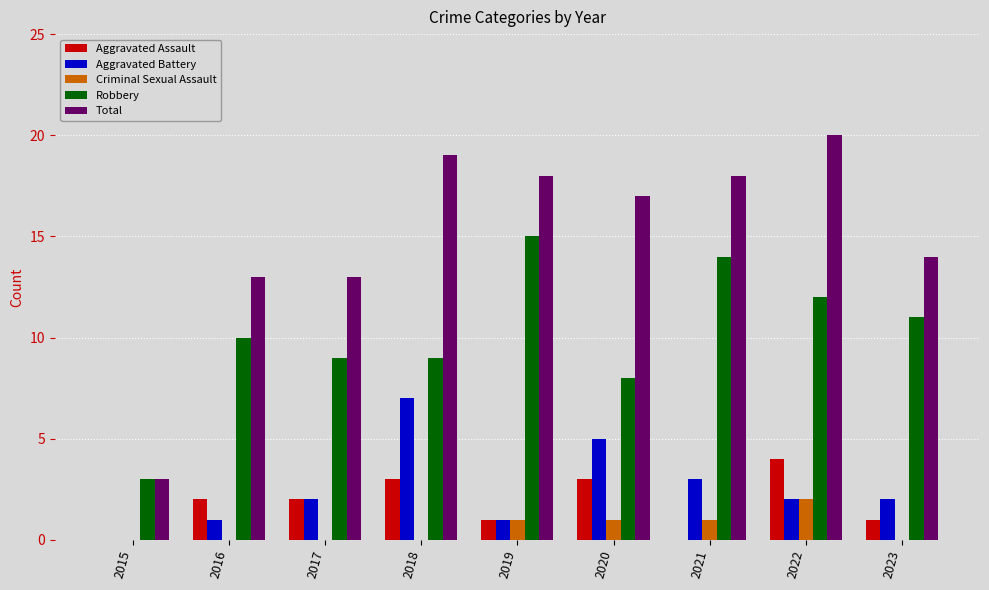

How many categories are shown in the chart?

9